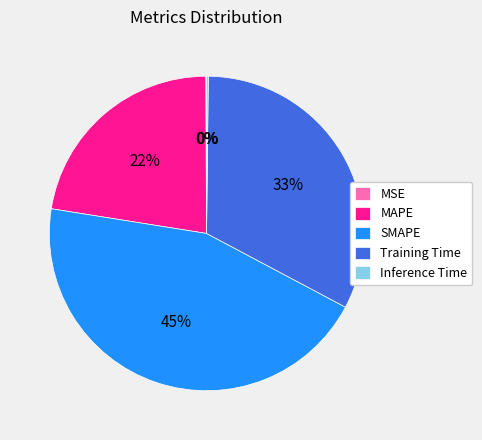

What is the largest slice in the pie chart?

SMAPE